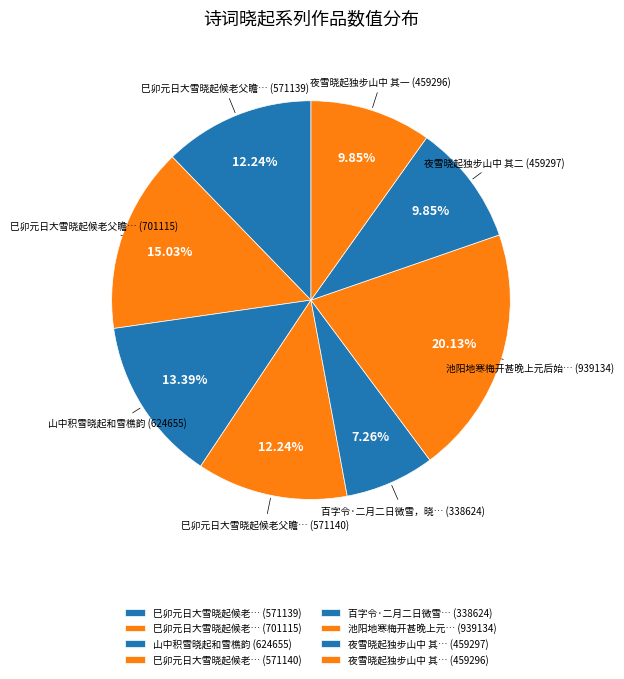

To the nearest percent, what is the difference between the largest and smallest slice percentages?

13%